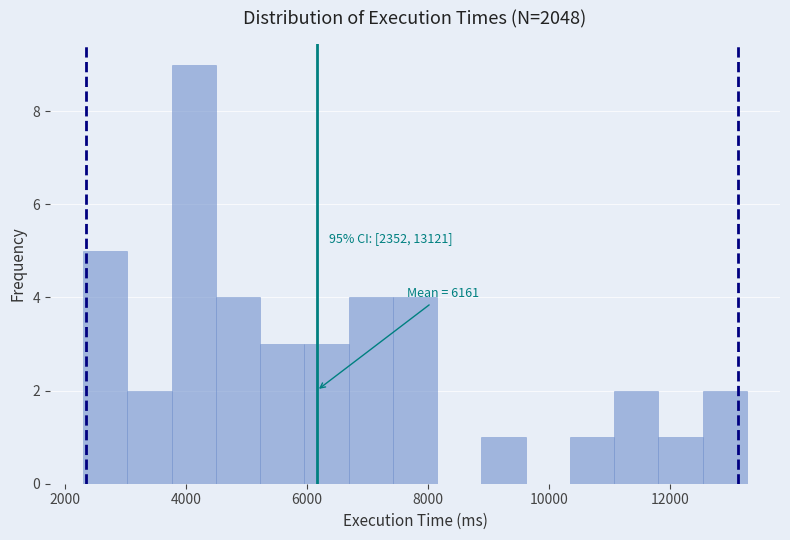

Around what value on the x-axis is the tallest bar? Give the approximate position of its centre, as read against the axis.

4200